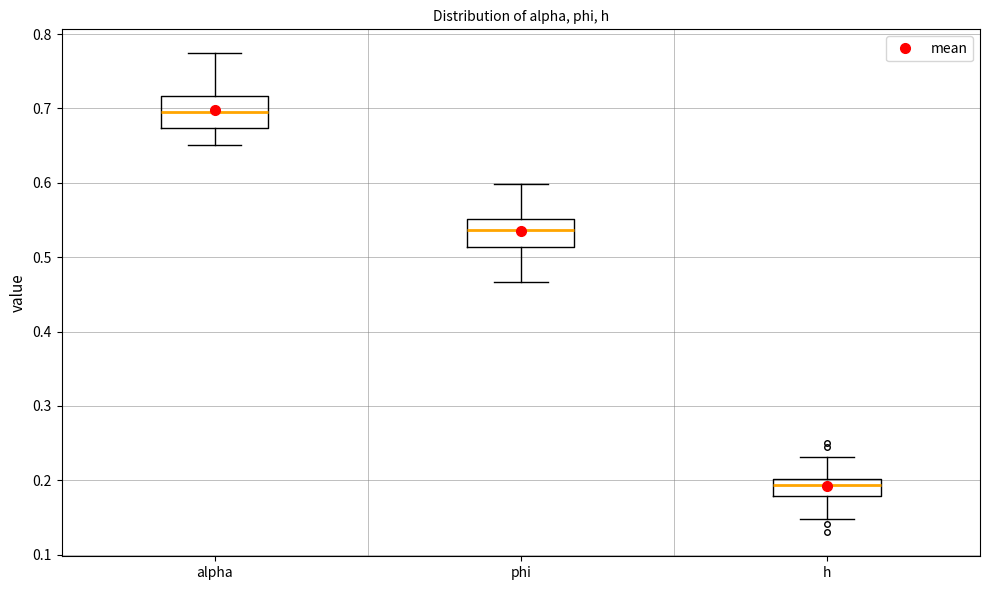

Which box's median line is the highest?

alpha